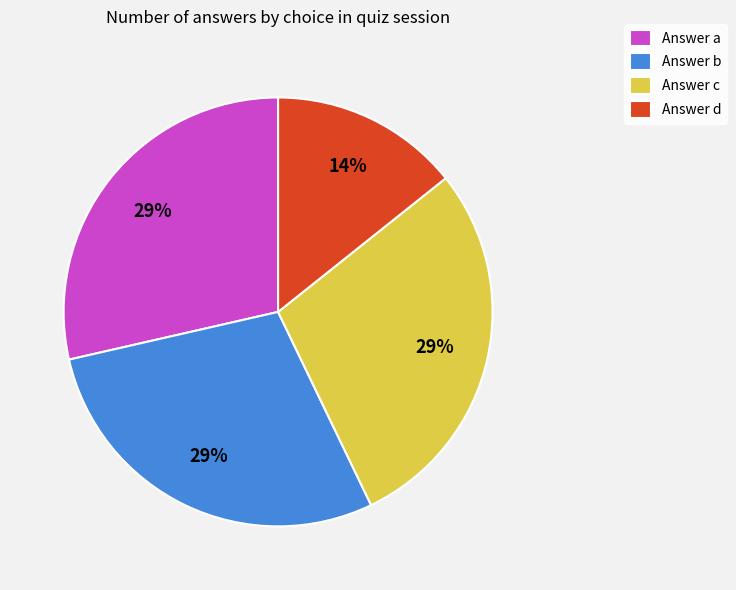

Which has a higher value, Answer b or Answer d?

Answer b